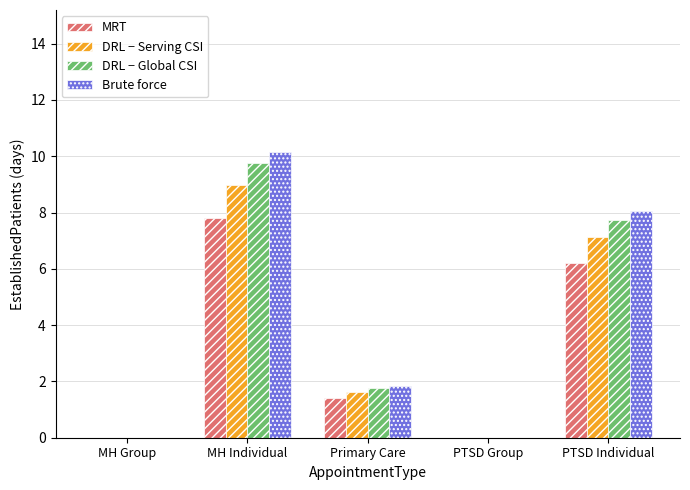

What is the sum of the MRT values at MH Group and MH Individual?

7.8